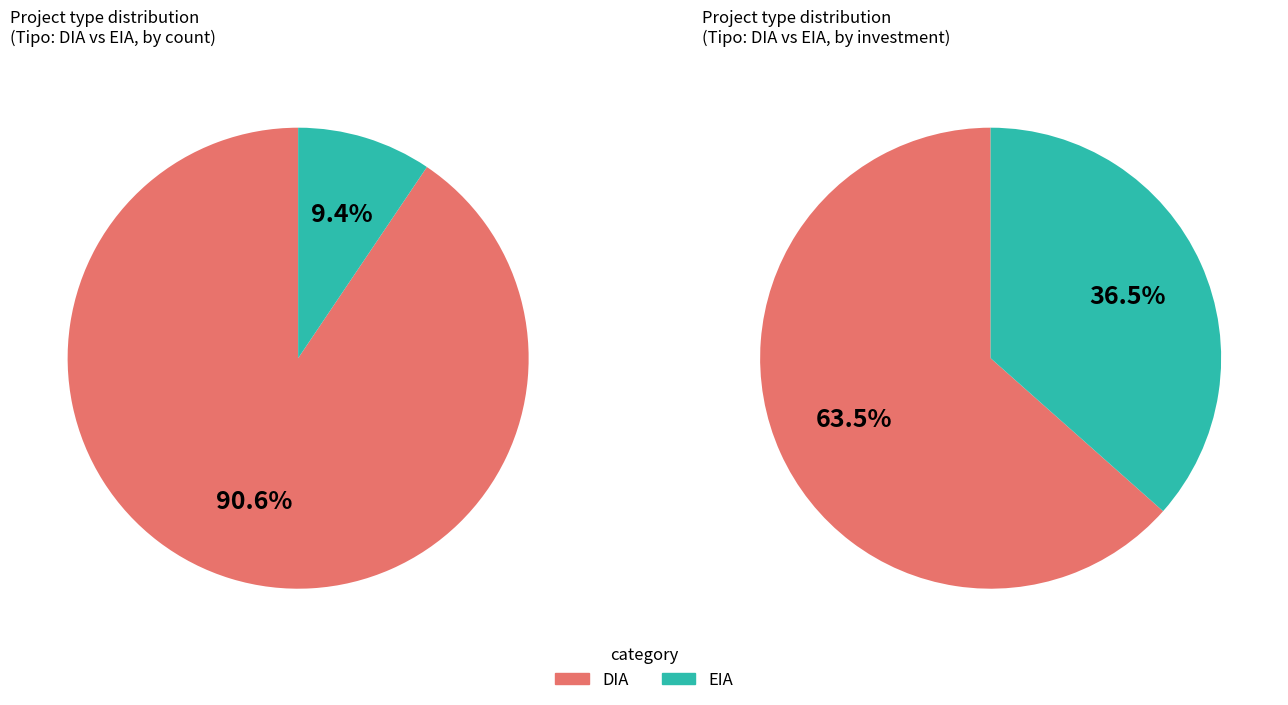

To the nearest percent, what is the average slice percentage?

50%